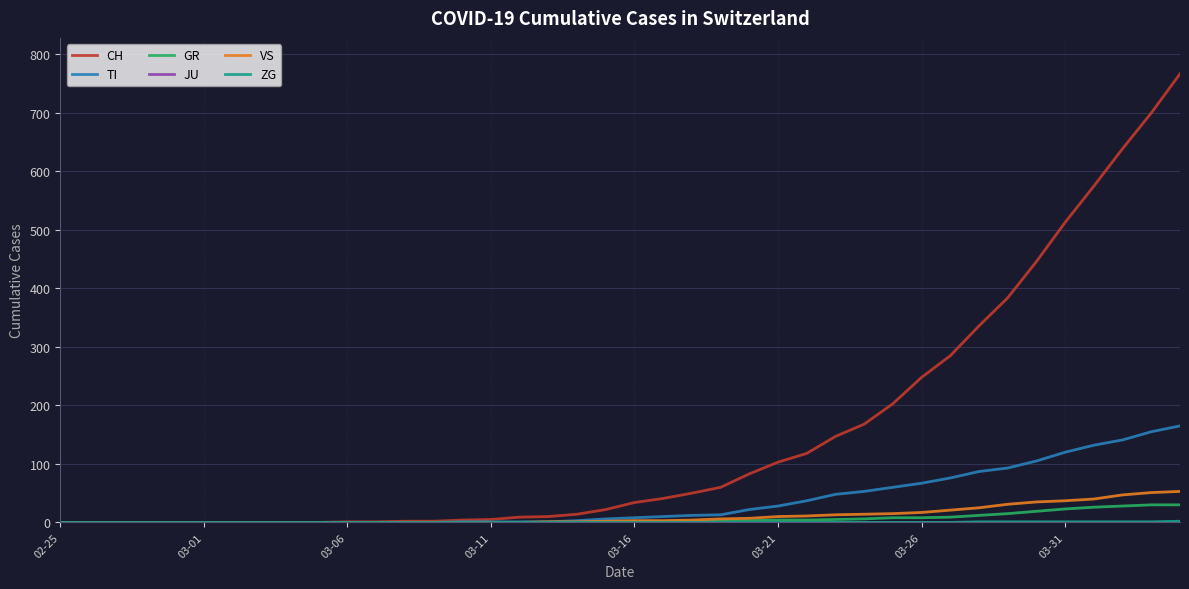

What is the maximum value for CH?

767